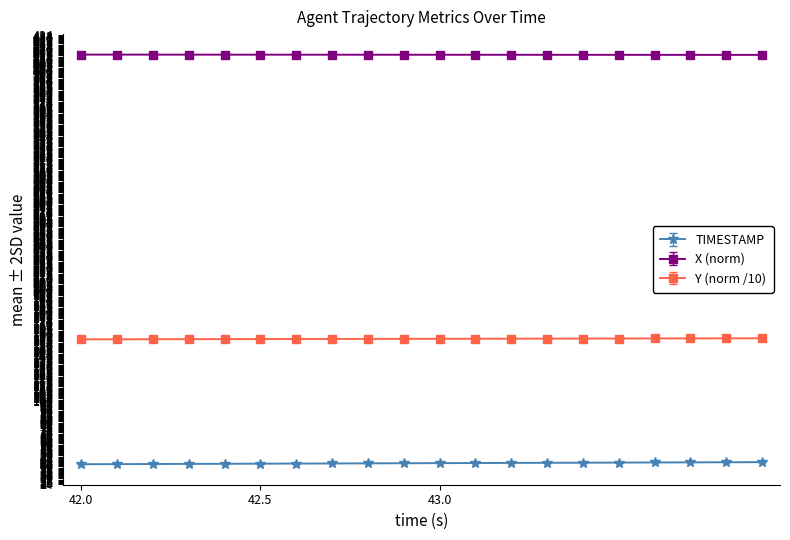

At how many categories does at least one series exceed 250?

20